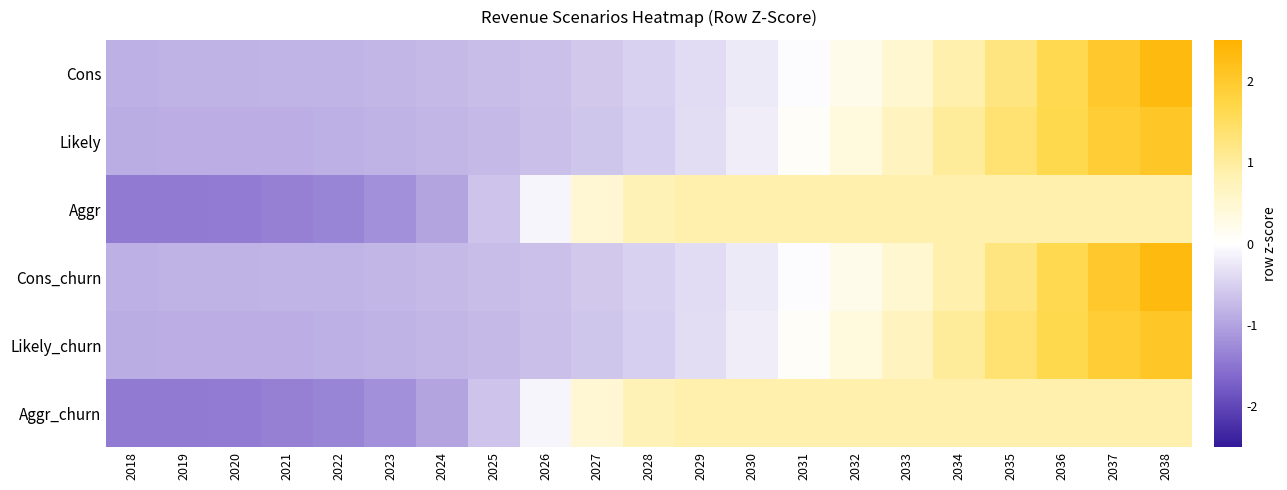

Rank the series by their maximum value, from highest to lowest.

Cons_churn, Cons, Likely_churn, Likely, Aggr_churn, Aggr